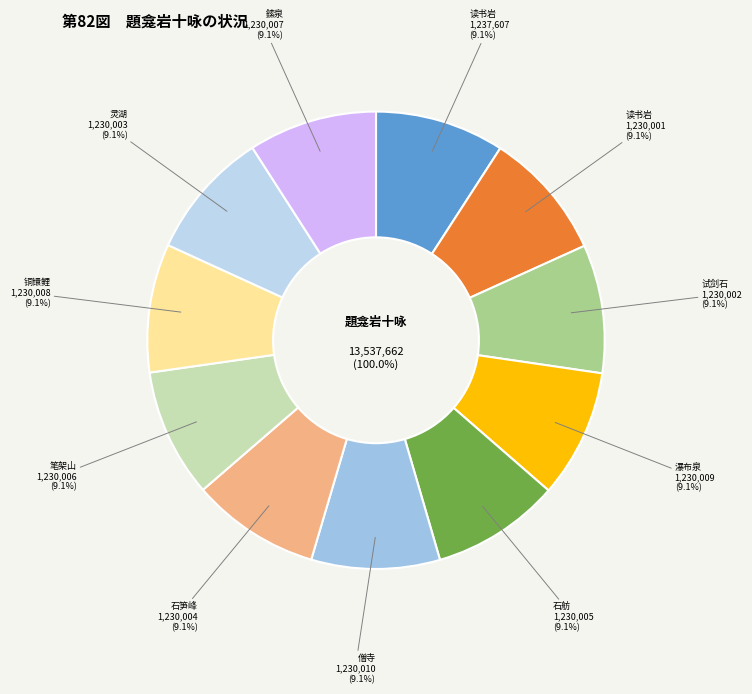

To the nearest percent, what portion does 题龛岩十咏 其十 僧寺 represent?

9%